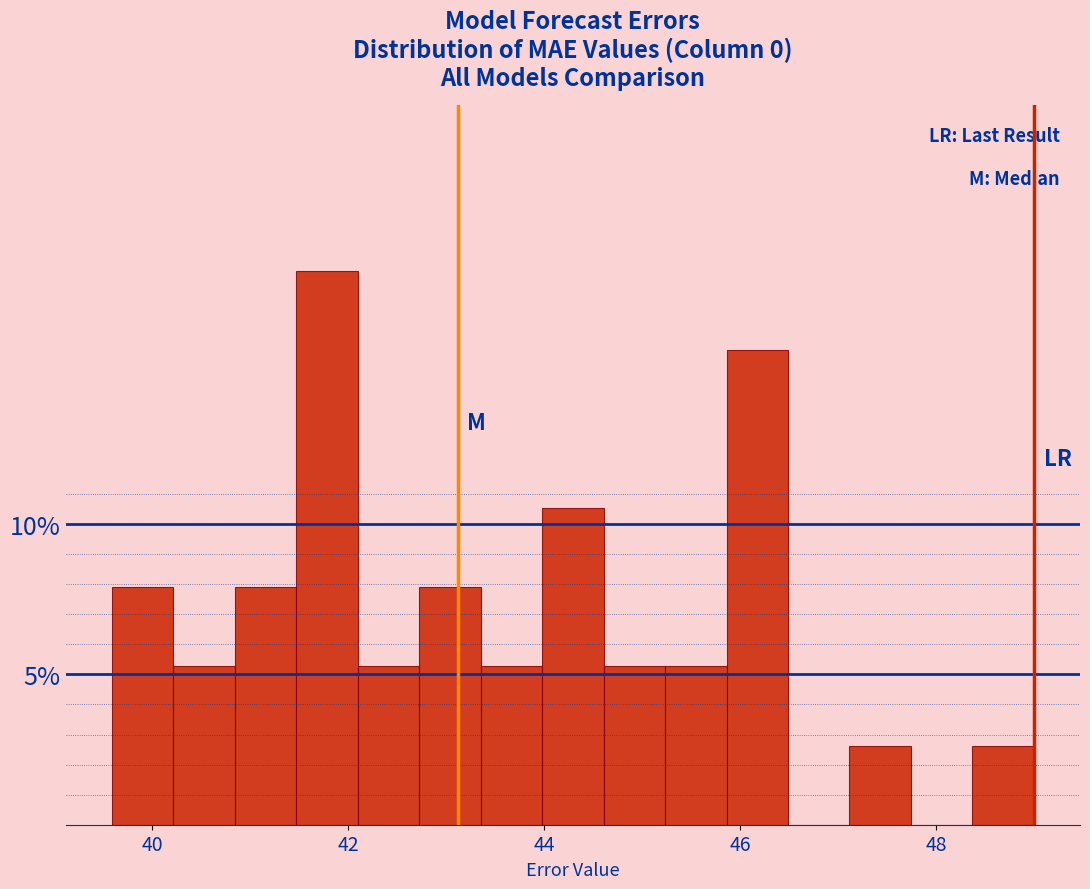

Read against the x-axis, roughly where is the centre of the tallest bar?

41.8